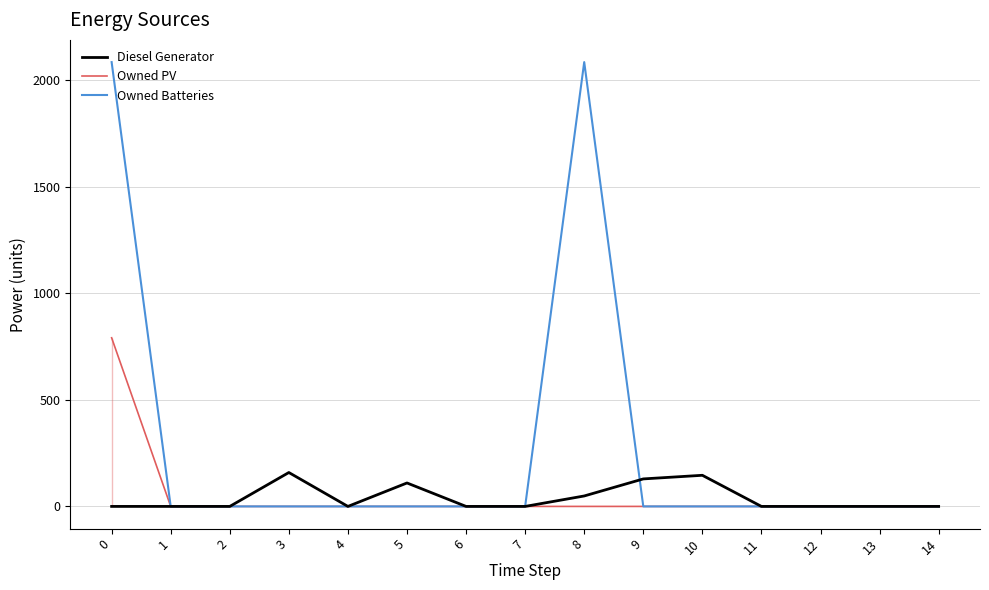

The value of Owned Batteries at 4 is 1144. True or false?

False